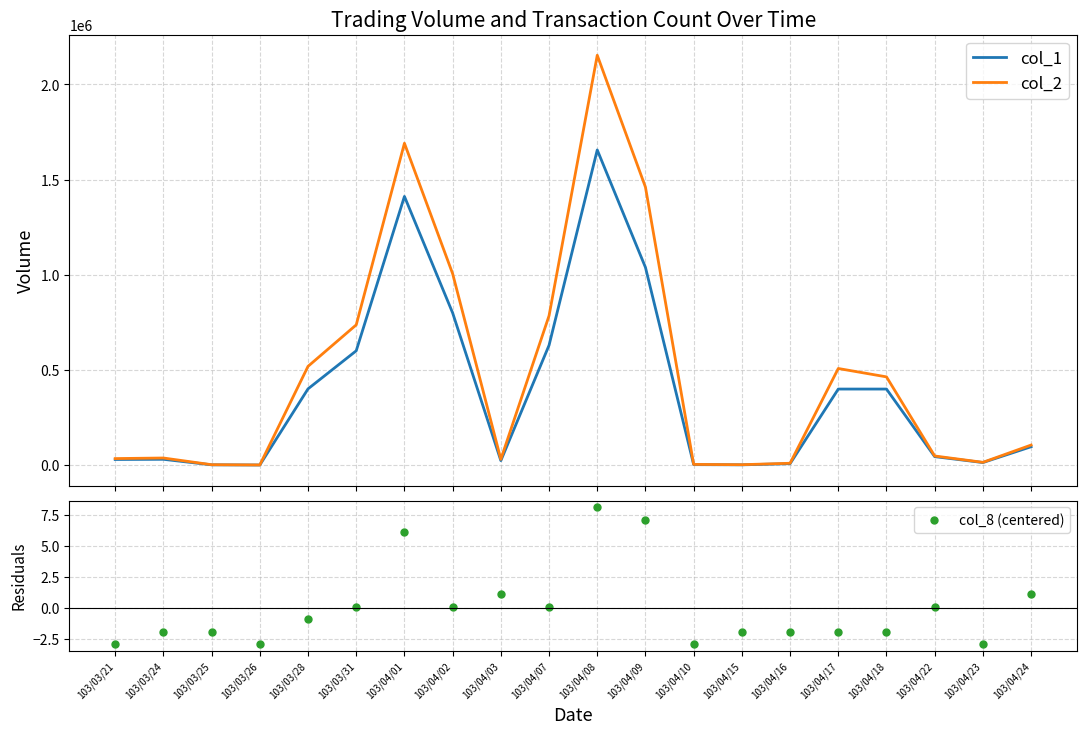

True or false: col_1 and col_8 (centered) cross at least once.

False